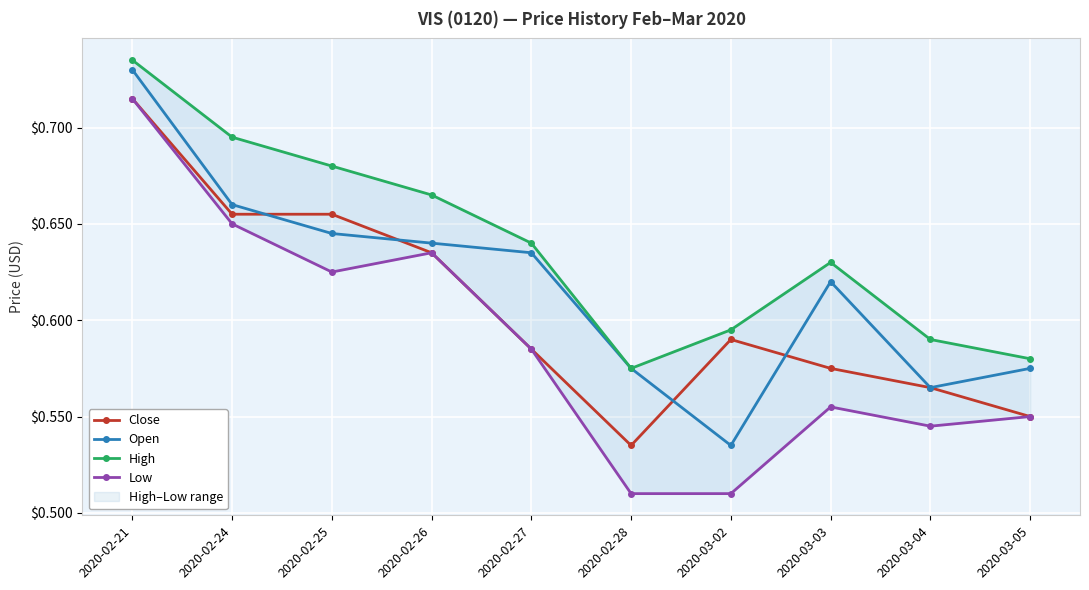

True or false: Close and Open cross at least once.

True